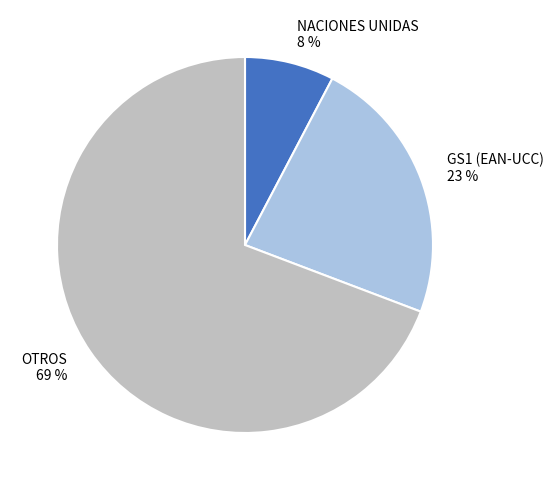

Does any single category account for the majority?

Yes